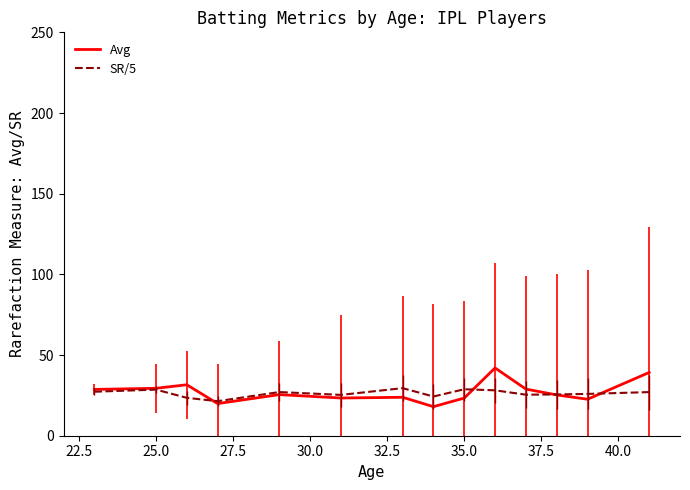

What is the maximum value shown in the chart?

42.0